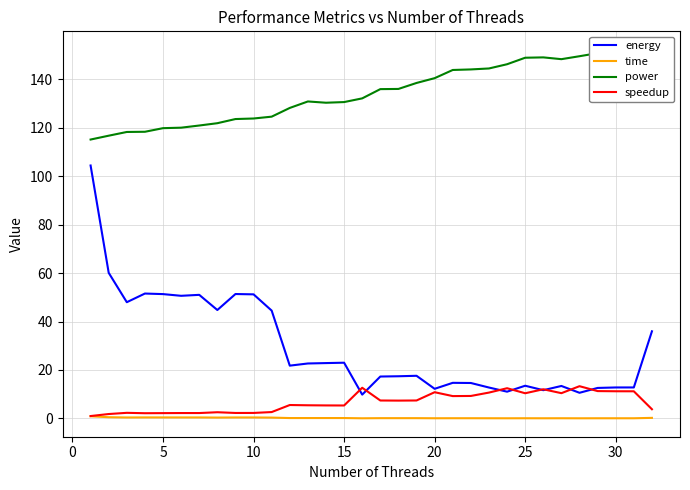

True or false: speedup has a value of 5.7 at 20.

False